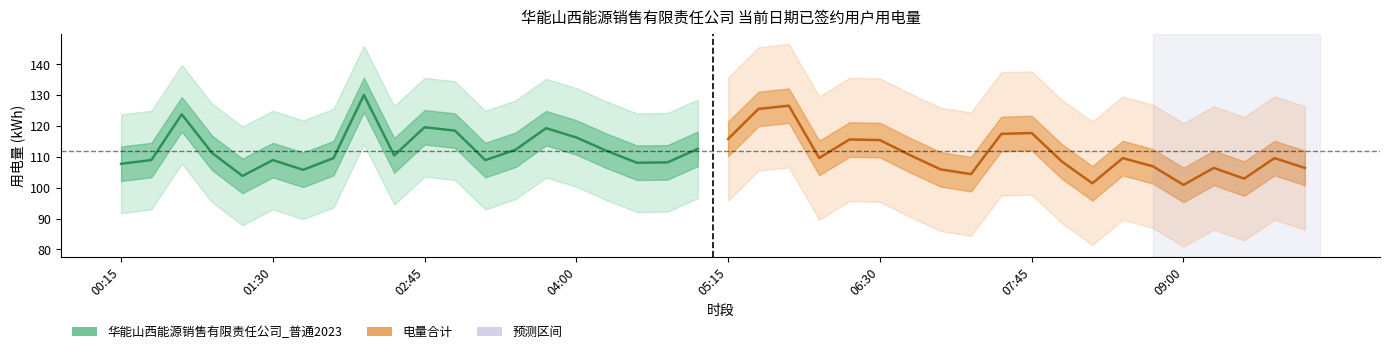

What is the value of the 华能山西能源销售有限责任公司_普通2023 point at the 12th from the left?

118.5